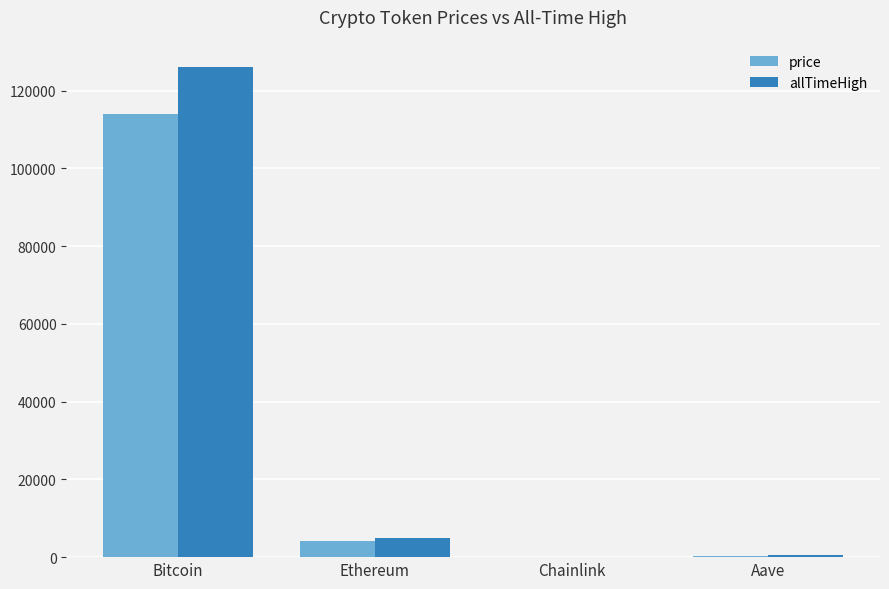

Which category has the highest value in the price series?

Bitcoin